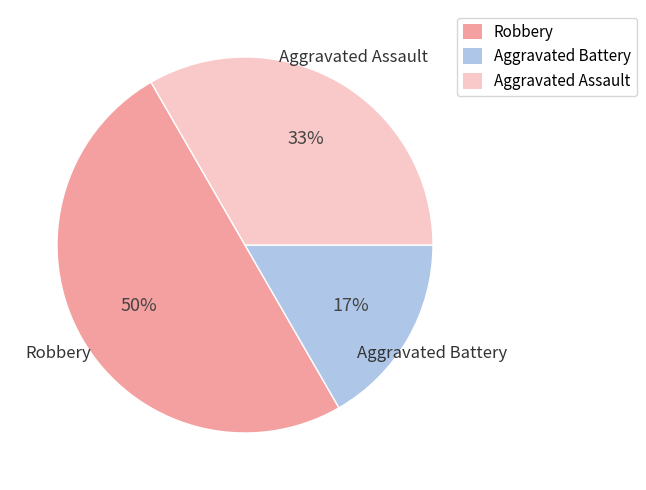

True or false: Aggravated Assault accounts for 23% of the total.

False